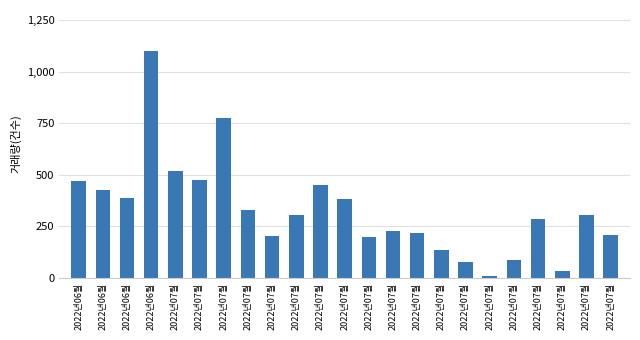

What is the difference between the maximum and second lowest values?

1067